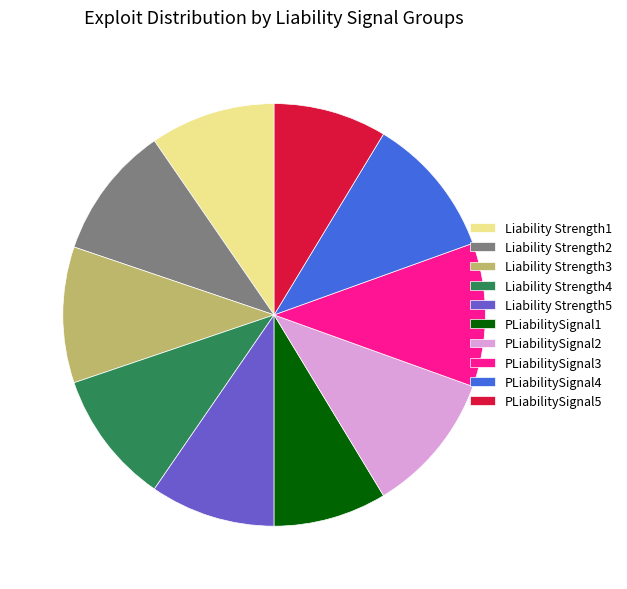

Count the number of slices in the pie.

10